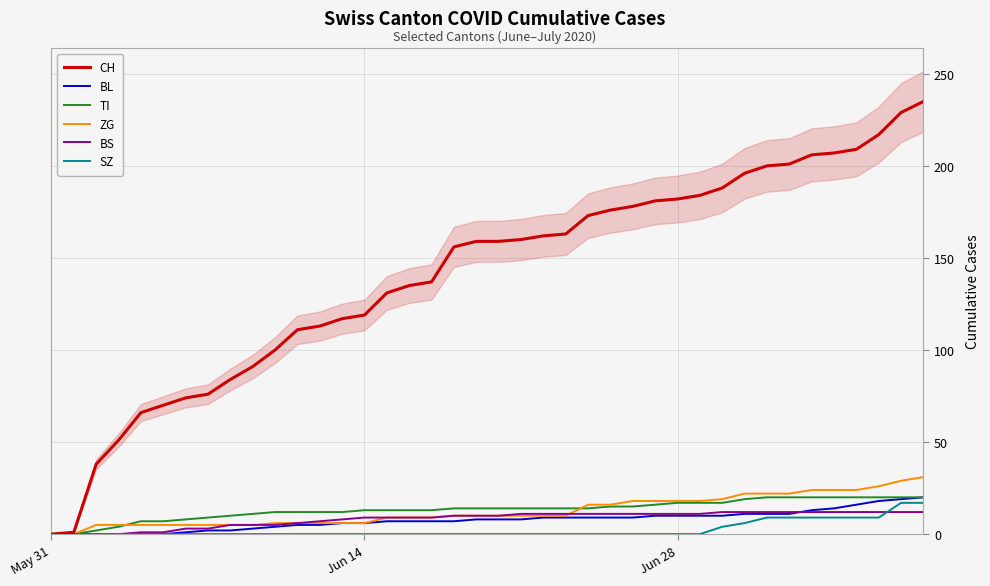

Reading left to right, list all the values displayed in this chart.

CH: 0	1	38	51	66	70	74	76	84	91	100	111	113	117	119	131	135	137	156	159	159	160	162	163	173	176	178	181	182	184	188	196	200	201	206	207	209	217	229	235
BL: 0	0	0	0	0	0	1	2	2	3	4	5	5	6	6	7	7	7	7	8	8	8	9	9	9	9	9	10	10	10	10	11	11	11	13	14	16	18	19	20
TI: 0	0	2	4	7	7	8	9	10	11	12	12	12	12	13	13	13	13	14	14	14	14	14	14	14	15	15	16	17	17	17	19	20	20	20	20	20	20	20	20
ZG: 0	0	5	5	5	5	5	5	5	5	6	6	6	6	6	9	9	9	10	10	10	10	10	10	16	16	18	18	18	18	19	22	22	22	24	24	24	26	29	31
BS: 0	0	0	0	1	1	3	3	5	5	5	6	7	8	9	9	9	9	10	10	10	11	11	11	11	11	11	11	11	11	12	12	12	12	12	12	12	12	12	12
SZ: 0	0	0	0	0	0	0	0	0	0	0	0	0	0	0	0	0	0	0	0	0	0	0	0	0	0	0	0	0	0	4	6	9	9	9	9	9	9	17	17